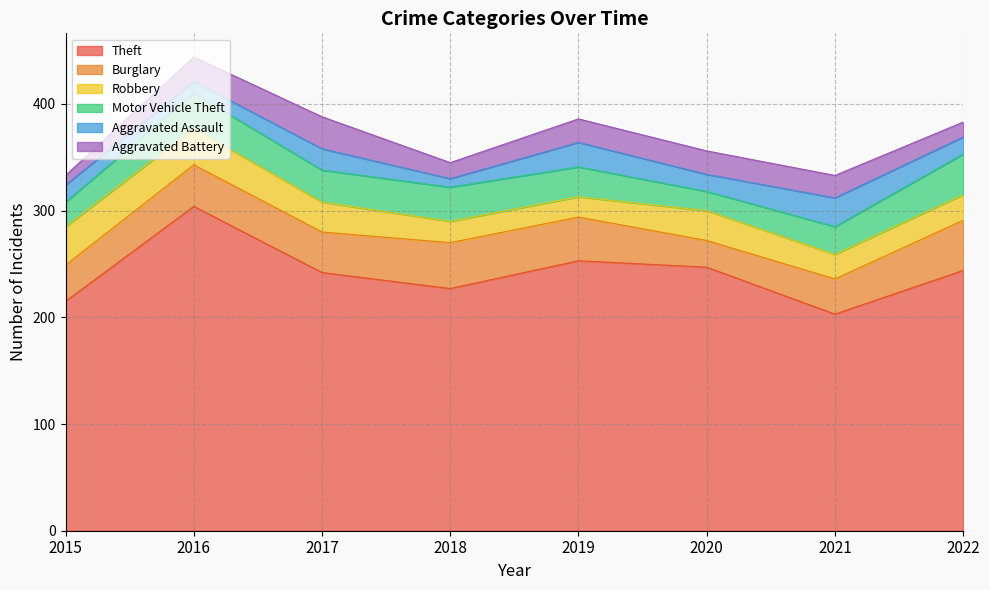

Which has a higher value, 2018 or 2016?

2016